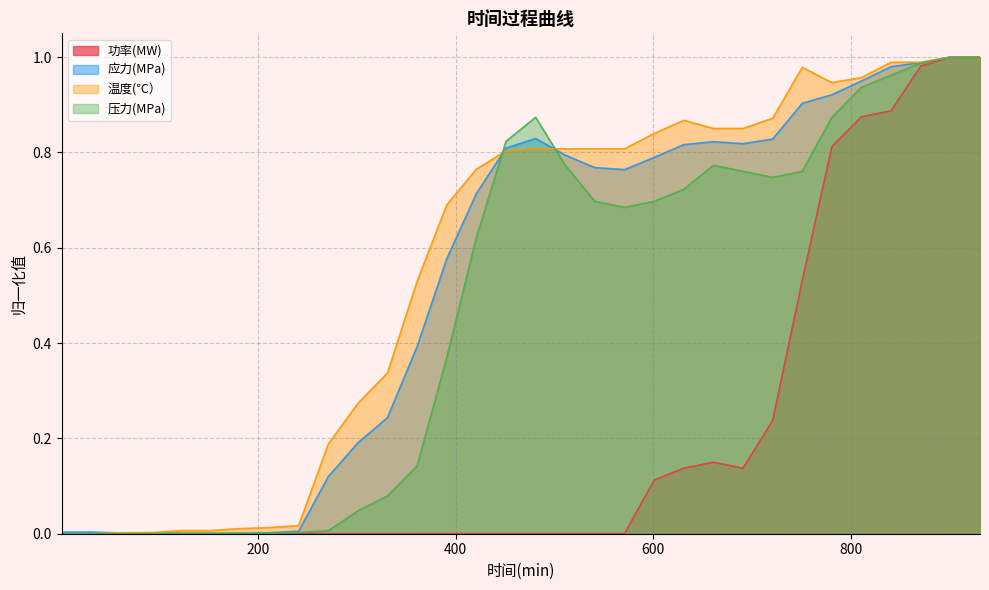

Reading left to right, extract all data points from this chart.

功率(MW): 1=0.0	31=0.0	61=0.0	91=0.0	121=0.0	151=0.0	181=0.0	211=0.0	241=0.0	271=0.0	301=0.0	331=0.0	361=0.0	391=0.0	421=0.0	451=0.0	481=0.0	511=0.0	541=0.0	571=0.0	601=0.1	631=0.1	661=0.1	691=0.1	721=0.2	751=0.5	781=0.8	811=0.9	841=0.9	871=1.0	901=1.0	931=1.0
应力(MPa): 1=0.0	31=0.0	61=0.0	91=0.0	121=0.0	151=0.0	181=0.0	211=0.0	241=0.0	271=0.1	301=0.2	331=0.2	361=0.4	391=0.6	421=0.7	451=0.8	481=0.8	511=0.8	541=0.8	571=0.8	601=0.8	631=0.8	661=0.8	691=0.8	721=0.8	751=0.9	781=0.9	811=0.9	841=1.0	871=1.0	901=1.0	931=1.0
温度(℃）: 1=0.0	31=0.0	61=0.0	91=0.0	121=0.0	151=0.0	181=0.0	211=0.0	241=0.0	271=0.2	301=0.3	331=0.3	361=0.5	391=0.7	421=0.8	451=0.8	481=0.8	511=0.8	541=0.8	571=0.8	601=0.8	631=0.9	661=0.9	691=0.9	721=0.9	751=1.0	781=0.9	811=1.0	841=1.0	871=1.0	901=1.0	931=1.0
压力(MPa): 1=0.0	31=0.0	61=0.0	91=0.0	121=0.0	151=0.0	181=0.0	211=0.0	241=0.0	271=0.0	301=0.0	331=0.1	361=0.1	391=0.4	421=0.6	451=0.8	481=0.9	511=0.8	541=0.7	571=0.7	601=0.7	631=0.7	661=0.8	691=0.8	721=0.7	751=0.8	781=0.9	811=0.9	841=1.0	871=1.0	901=1.0	931=1.0